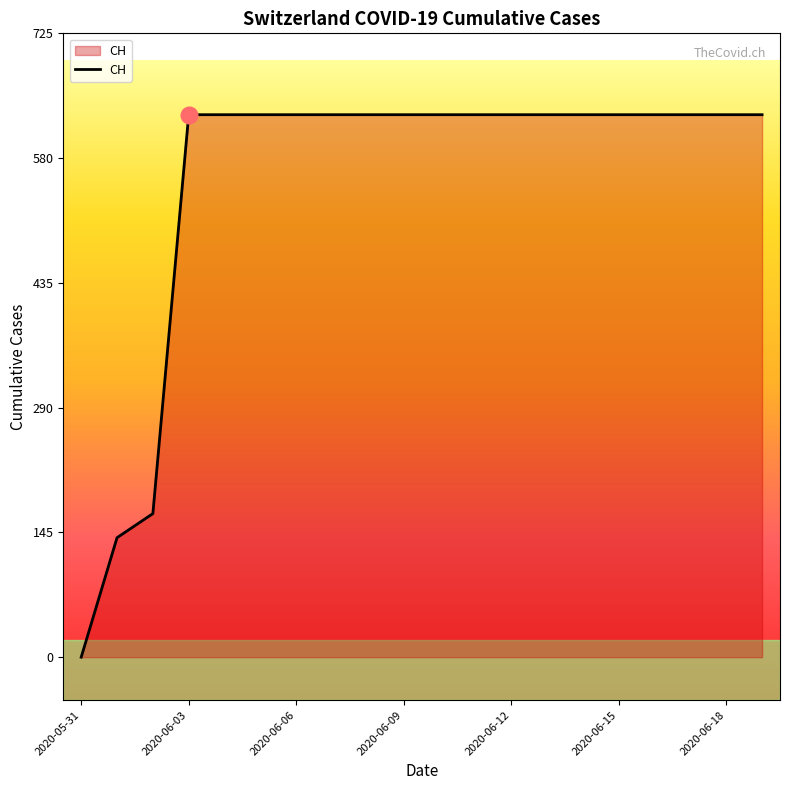

How many series are shown in this chart?

1